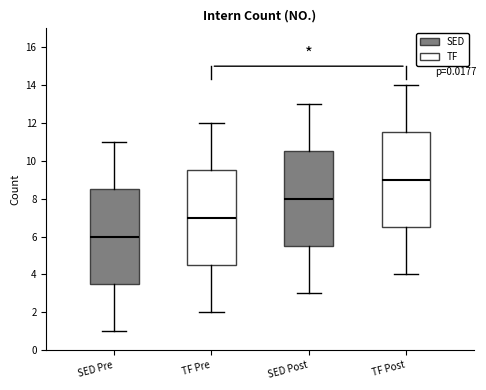

Reading left to right, transcribe this box plot: for each box, give where its median line is, the range the box spans, and where its two whiskers end, as read against the y-axis. The values are not printed on the chart, so give them approximately, as read against the axis.

SED Pre: median 6.0, box 3.6 to 8.6, whiskers 1.0 to 11.0
TF Pre: median 7.0, box 4.6 to 9.6, whiskers 2.0 to 12.0
SED Post: median 8.0, box 5.6 to 10.6, whiskers 3.0 to 13.0
TF Post: median 9.0, box 6.6 to 11.6, whiskers 4.0 to 14.0